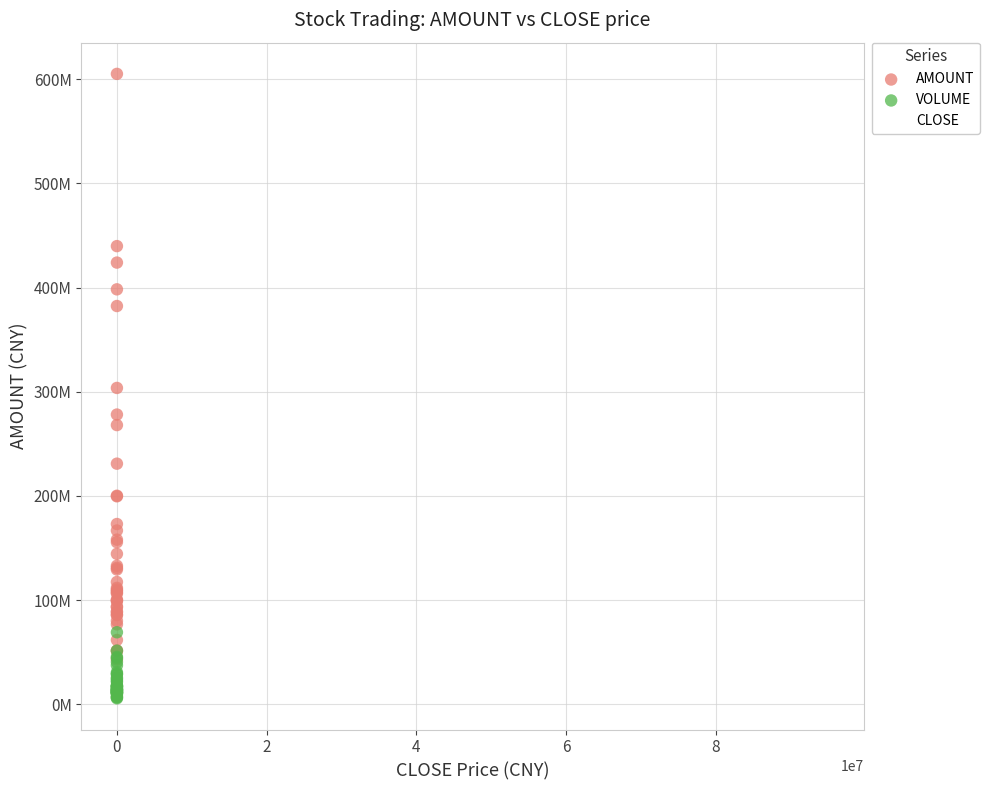

What are all the series names shown in the legend?

AMOUNT, VOLUME, CLOSE